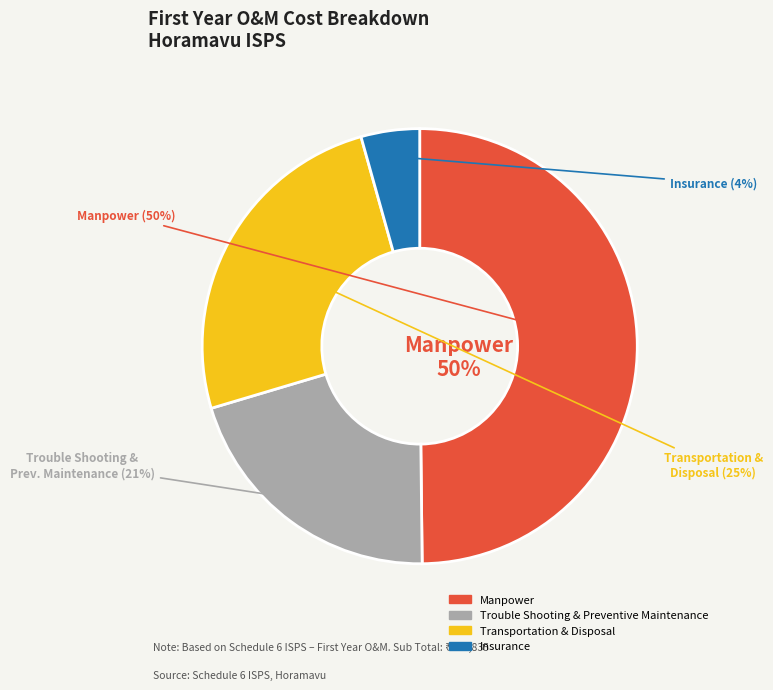

To the nearest percent, what is the combined percentage of Manpower and Transportation & Disposal?

75%